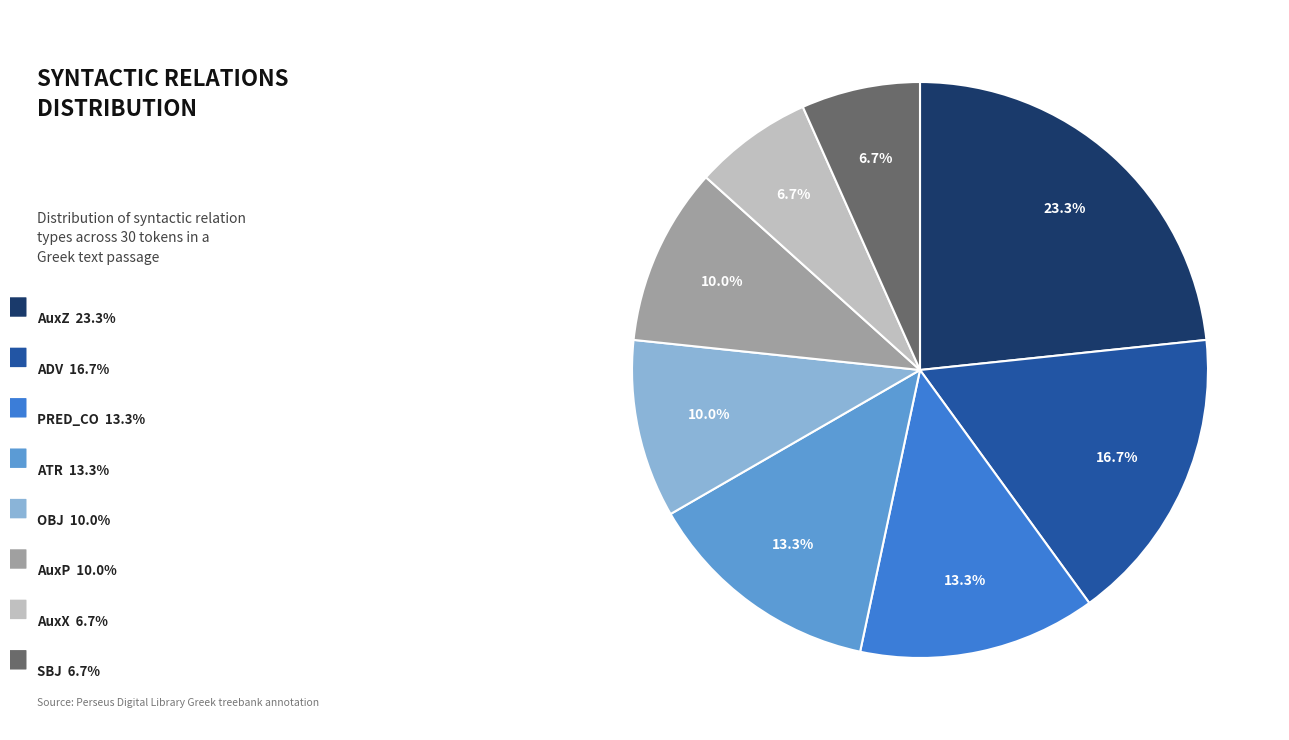

Is there a majority slice in this chart?

No